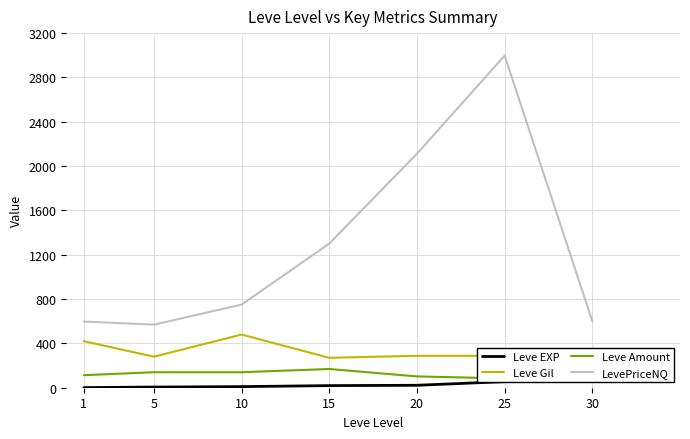

Which series changed the most between 1 and 30?

Leve Gil